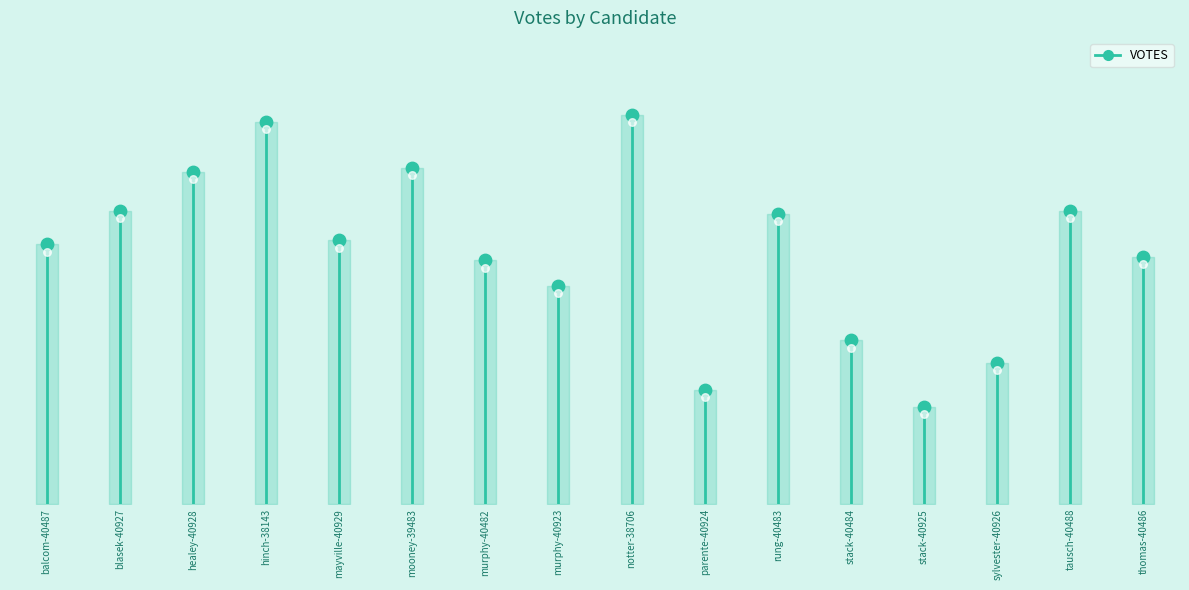

What is the change in value from balcom-40487 to blasek-40927?

+1394